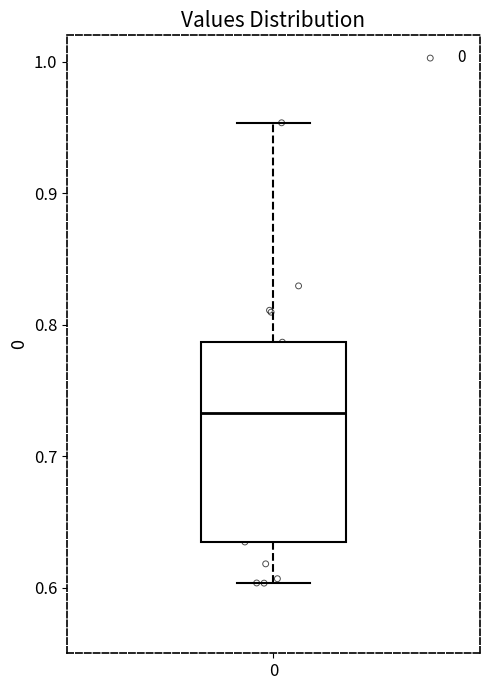

Transcribe this box plot: give where the median line is, the range the box spans, and where the two whiskers end, as read against the y-axis. The values are not printed on the chart, so give them approximately, as read against the axis.

median 0.73, box 0.63 to 0.79, whiskers 0.60 to 0.95